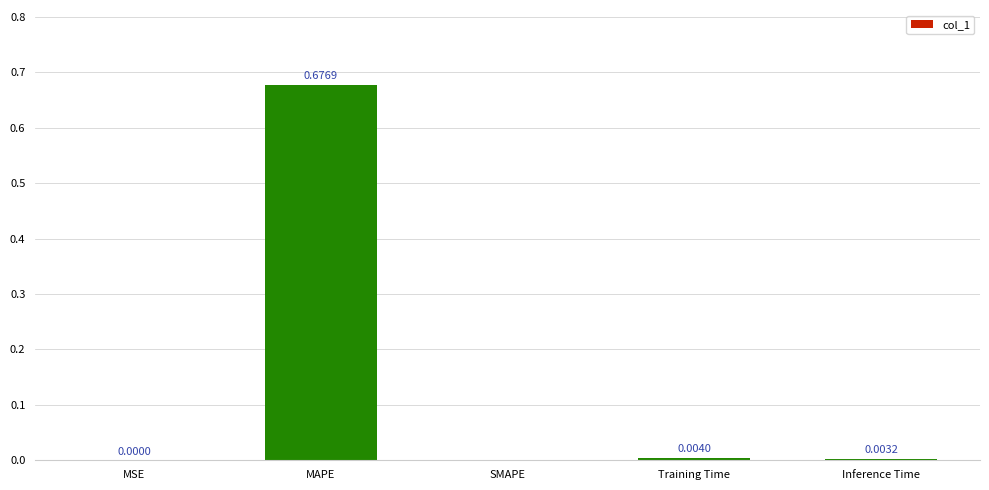

What is the change in value from MAPE to Training Time?

-0.7